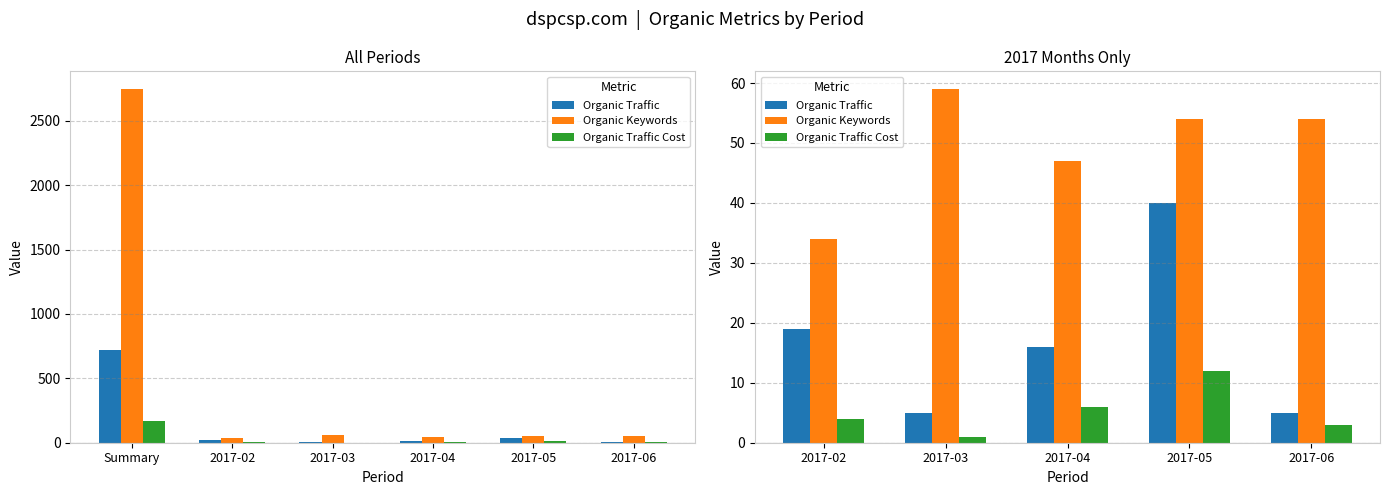

What is the value of the Organic Keywords bar at the 5th from the left?

54